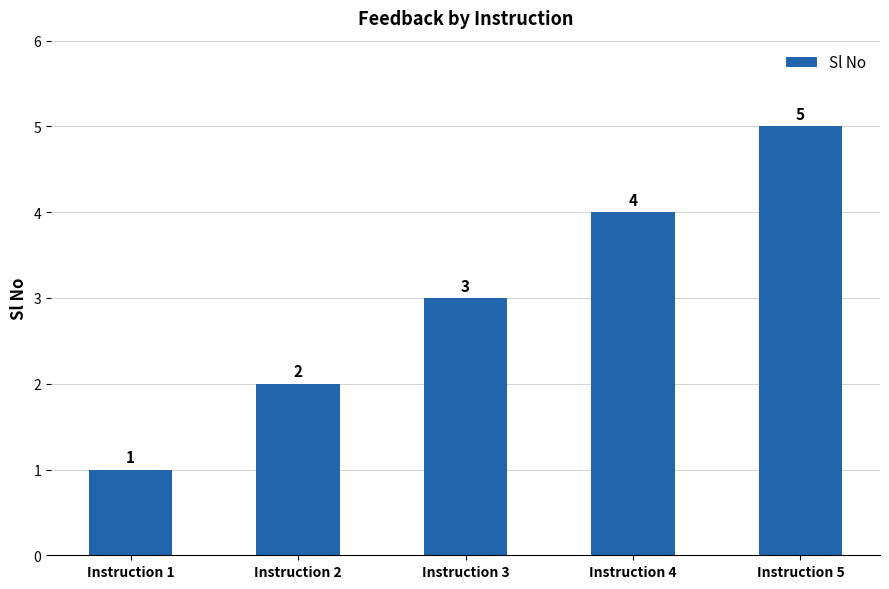

How many values are below 3?

2